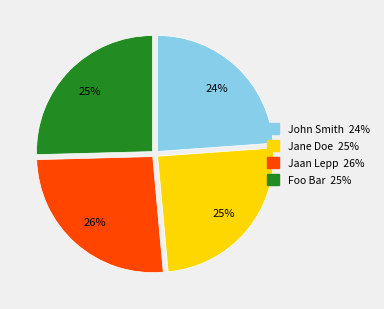

To the nearest percent, what portion does John Smith represent?

24%